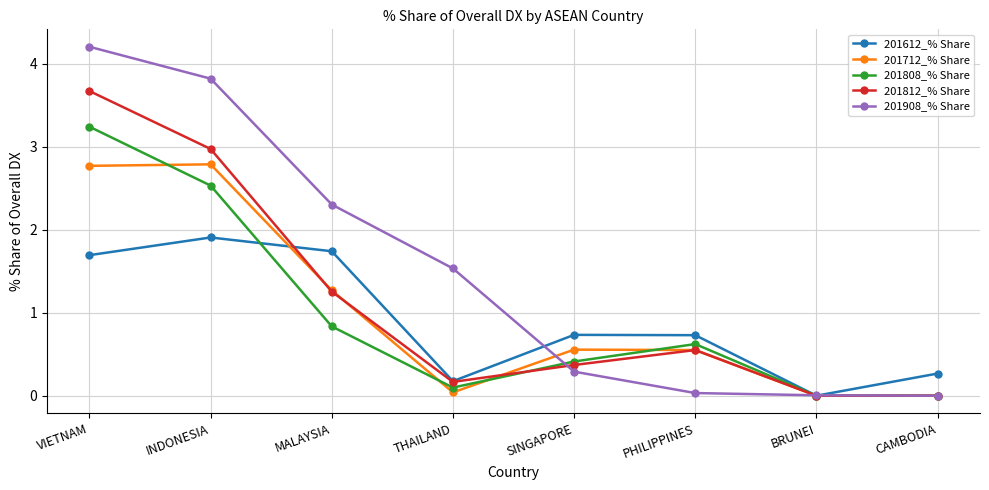

True or false: 201712_% Share has a value of 0.9 at BRUNEI.

False